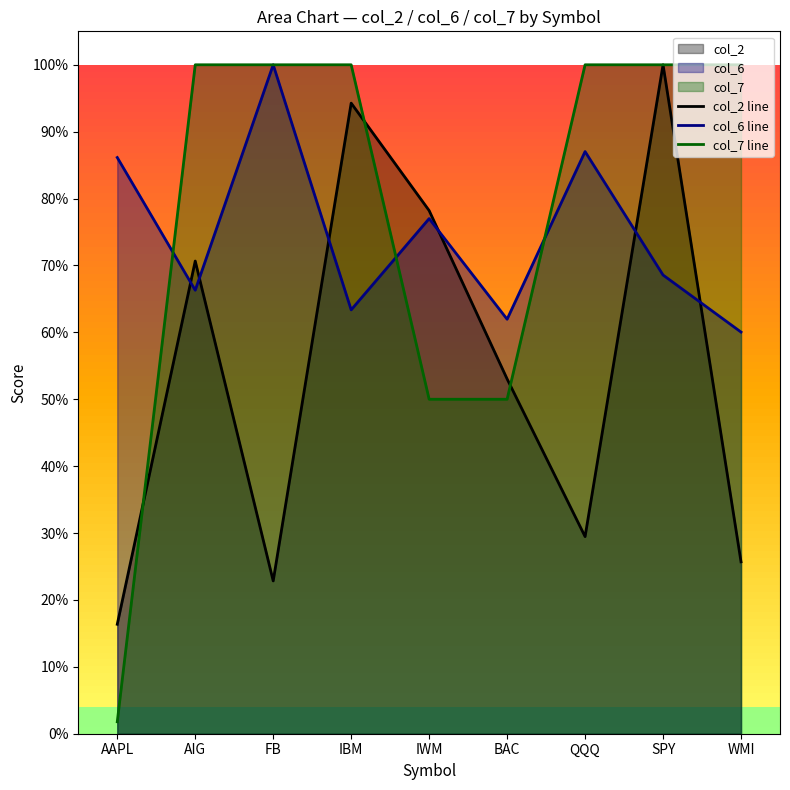

Where is col_6 line nearest to the value 0?

WMI